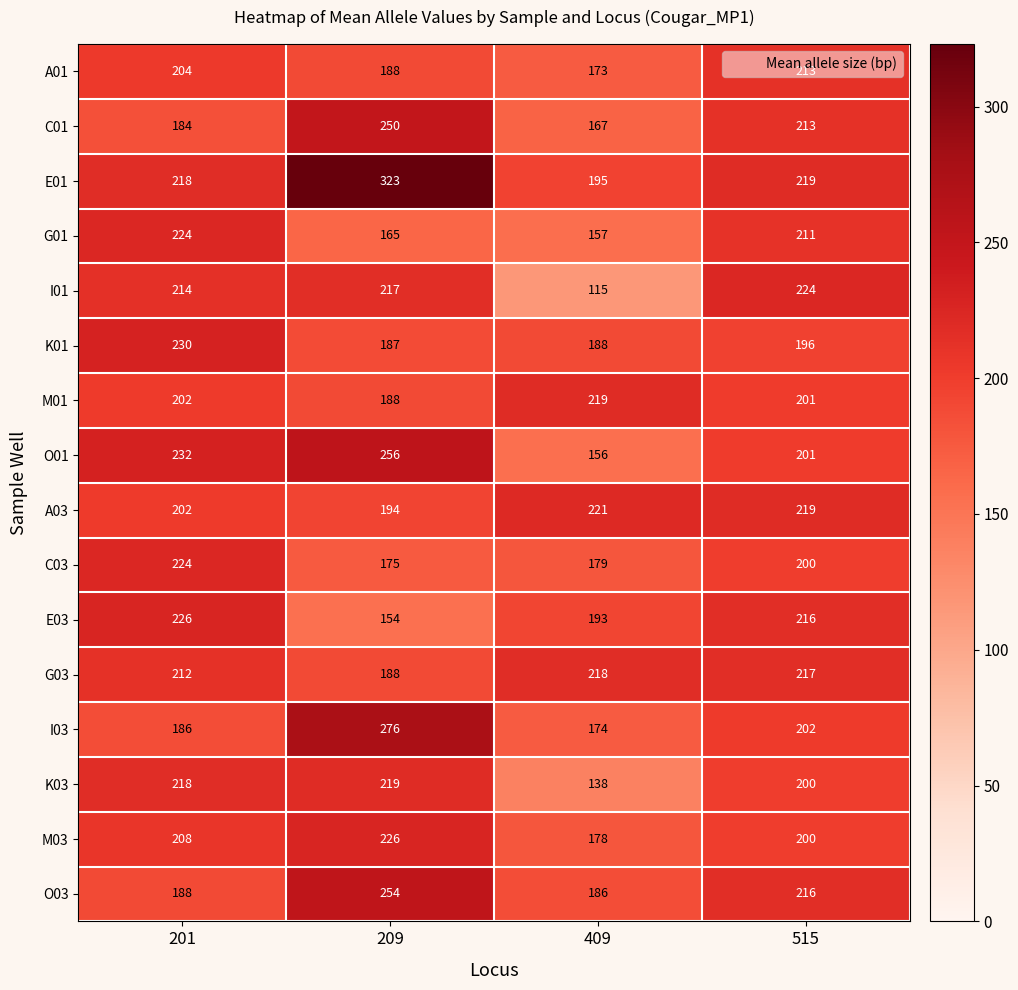

Where is K03 nearest to the value 178?

515